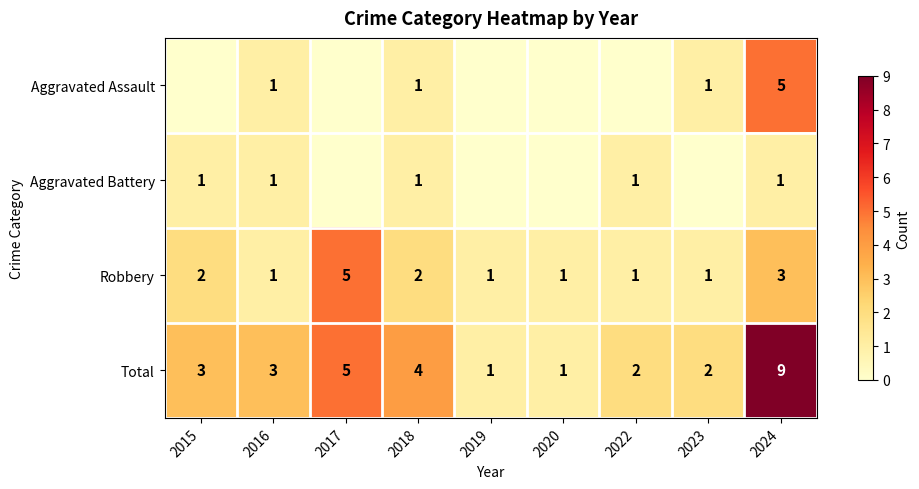

Which series changed the most between 2016 and 2024?

Total